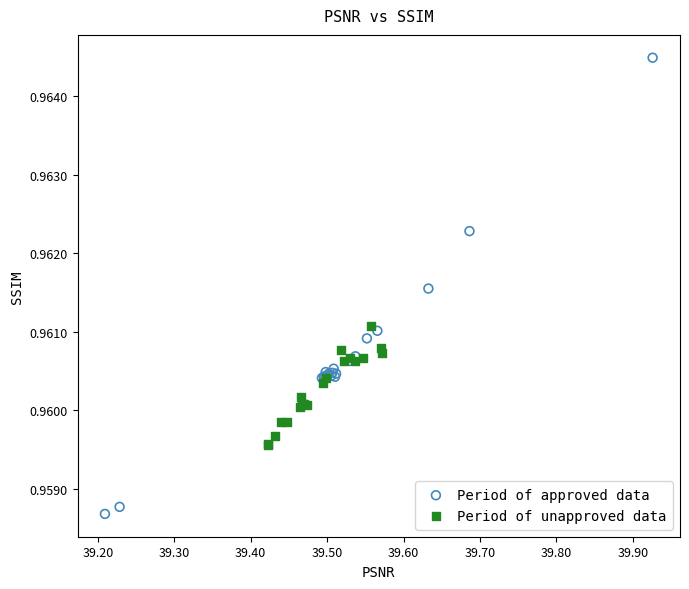

Which series has the widest spread of Y values?

Period of approved data